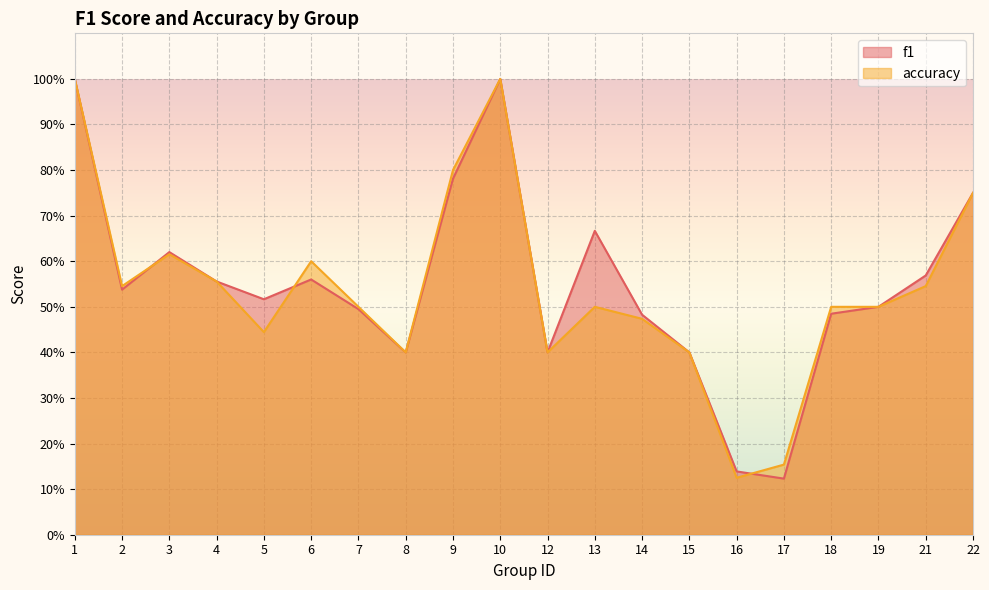

List the series in order of their peak value, highest first.

f1, accuracy